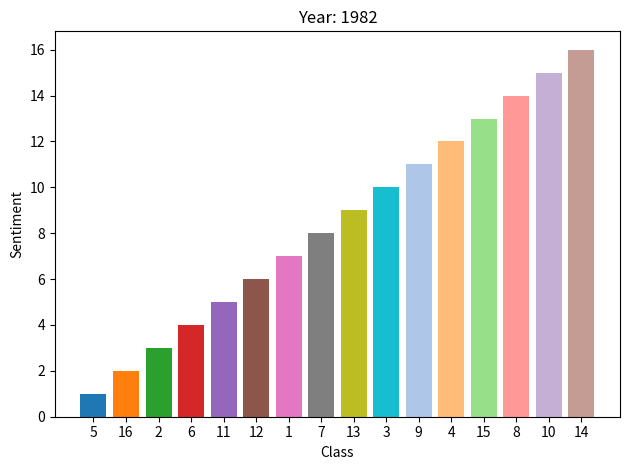

List the labels in order of value, largest first.

14, 10, 8, 15, 4, 9, 3, 13, 7, 1, 12, 11, 6, 2, 16, 5